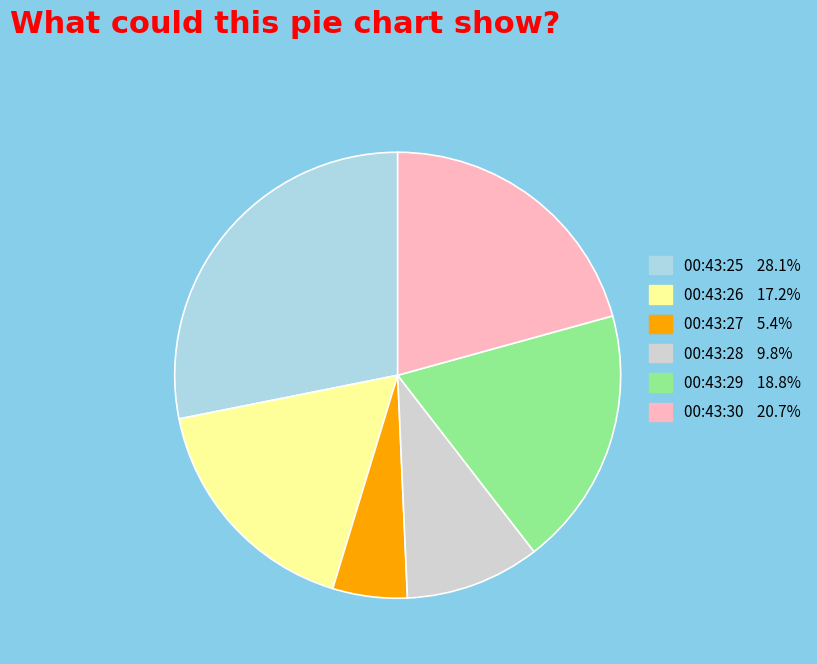

Which slice is the smallest?

00:43:27